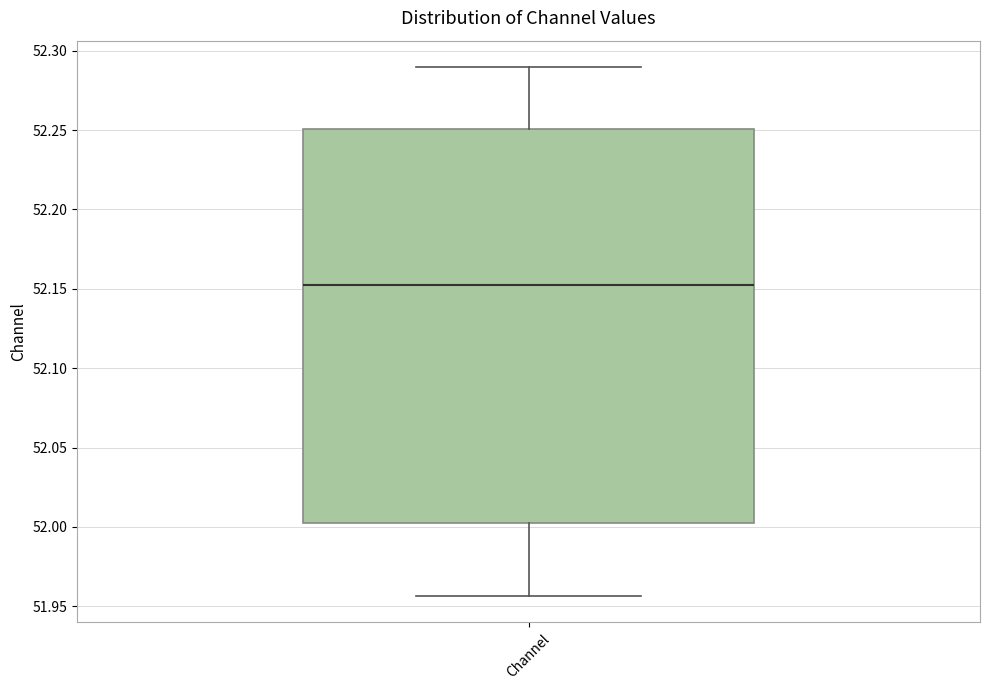

Read this box plot against the y-axis: the position of the median line, the range covered by the box, and the ends of both whiskers. The values are not printed on the chart, so give them approximately, as read against the axis.

median 52.150, box 52.000 to 52.250, whiskers 51.955 to 52.290